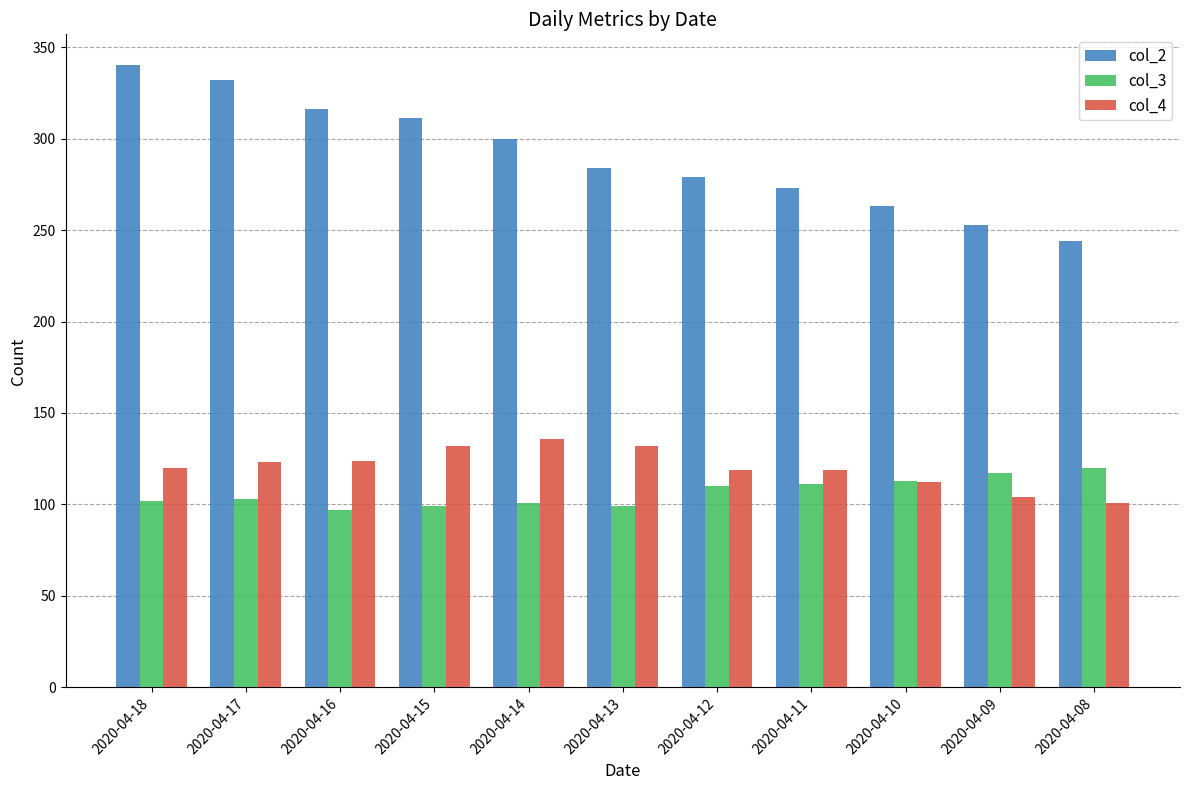

What is the total value across all series at 2020-04-12?

508